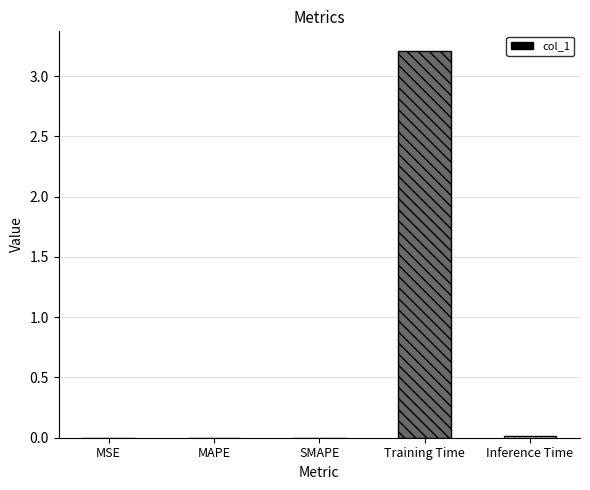

The value at MAPE is 0.0. True or false?

True